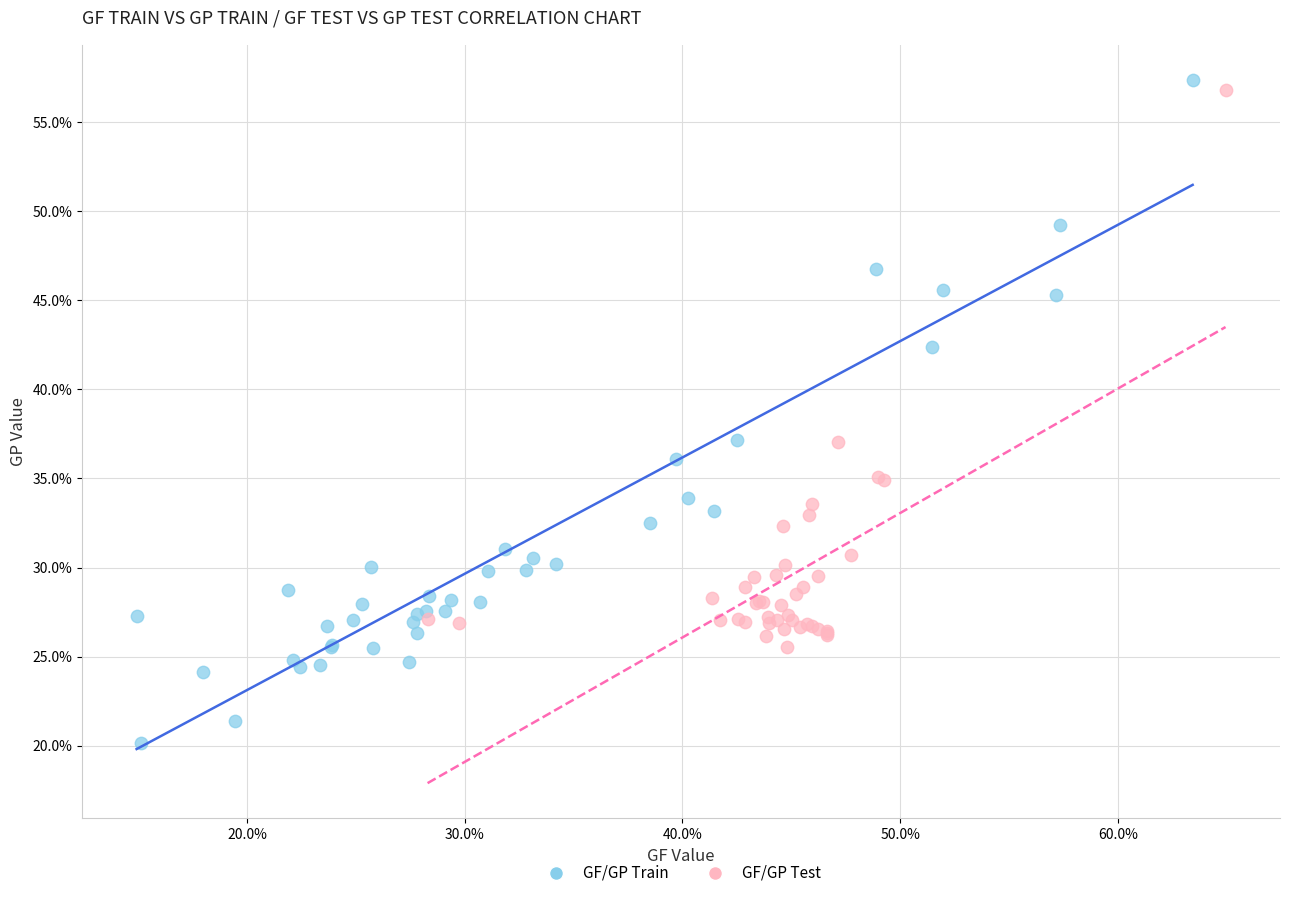

What are all the series names shown in the legend?

GF/GP Train, GF/GP Test